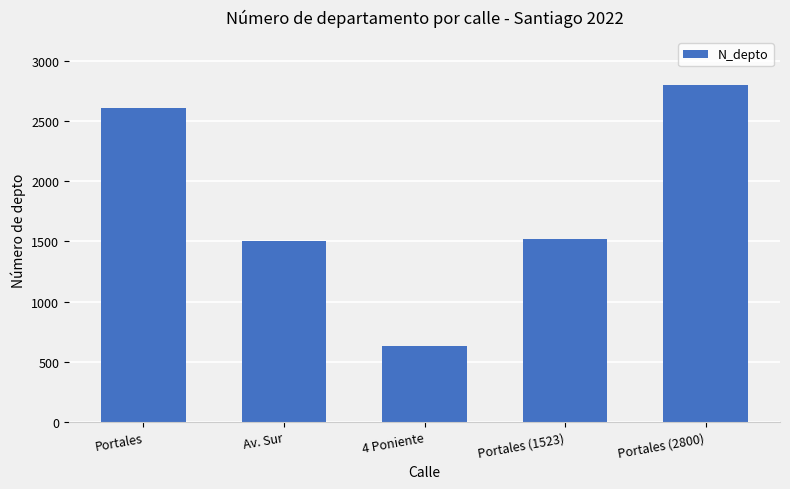

How many data points does each series have?

5